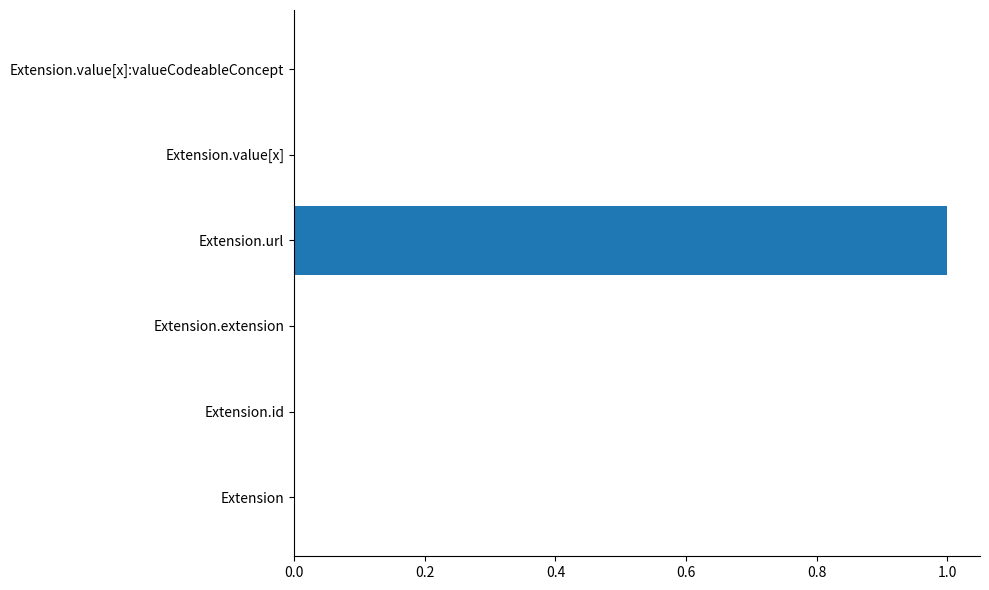

What is the change in value from Extension.extension to Extension.url?

+1